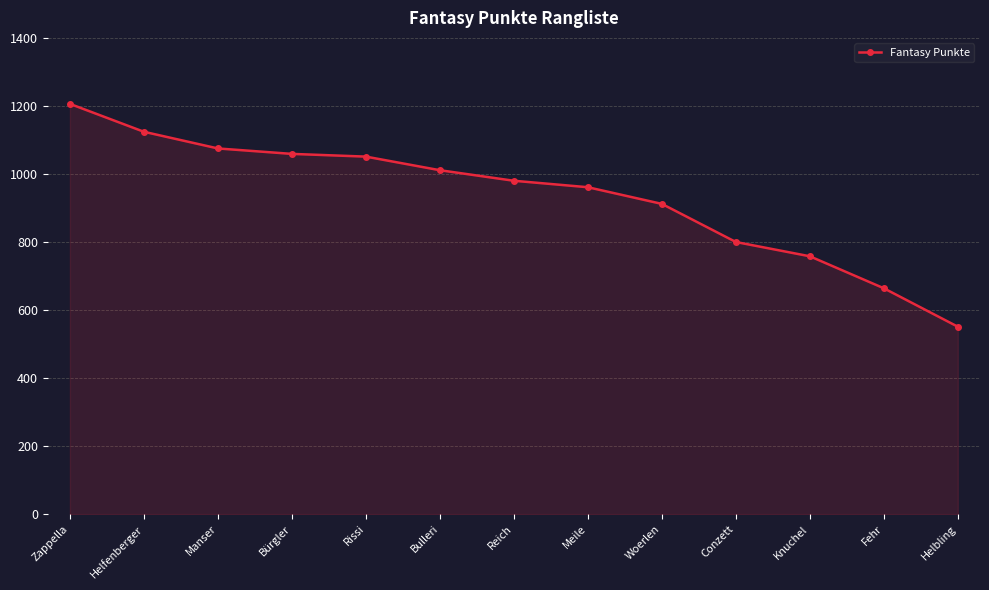

What is the label of the 13th point from the left?

Helbling